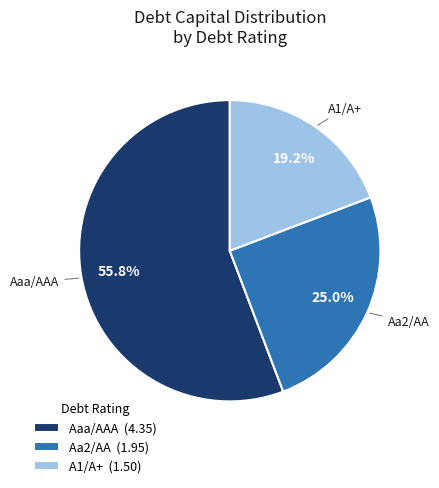

To the nearest percent, what is the difference between the largest and smallest slice percentages?

37%